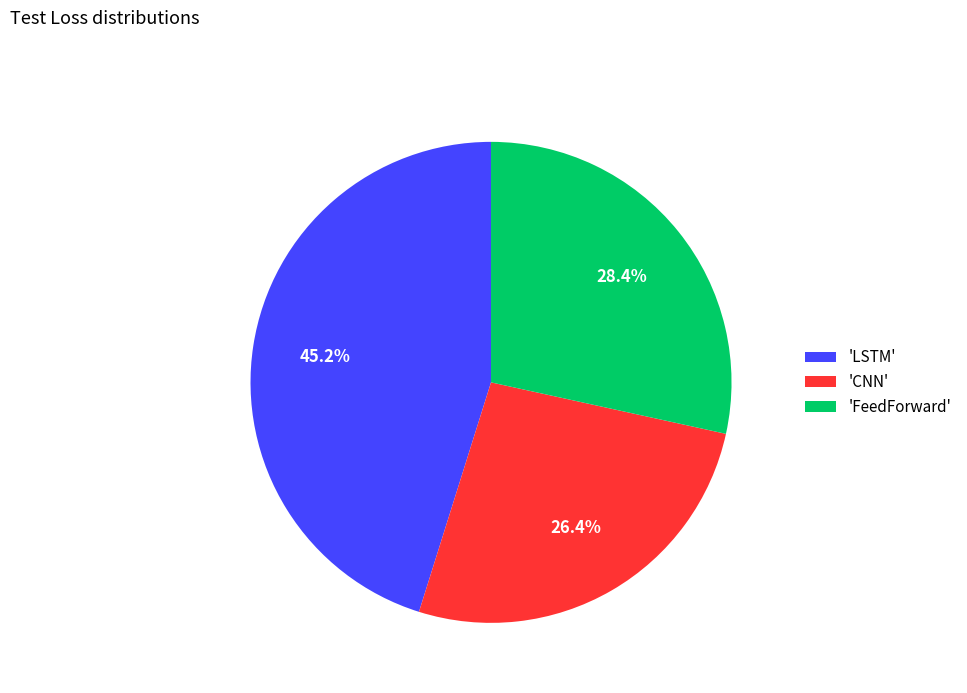

Rank the categories by value from lowest to highest.

'CNN', 'FeedForward', 'LSTM'